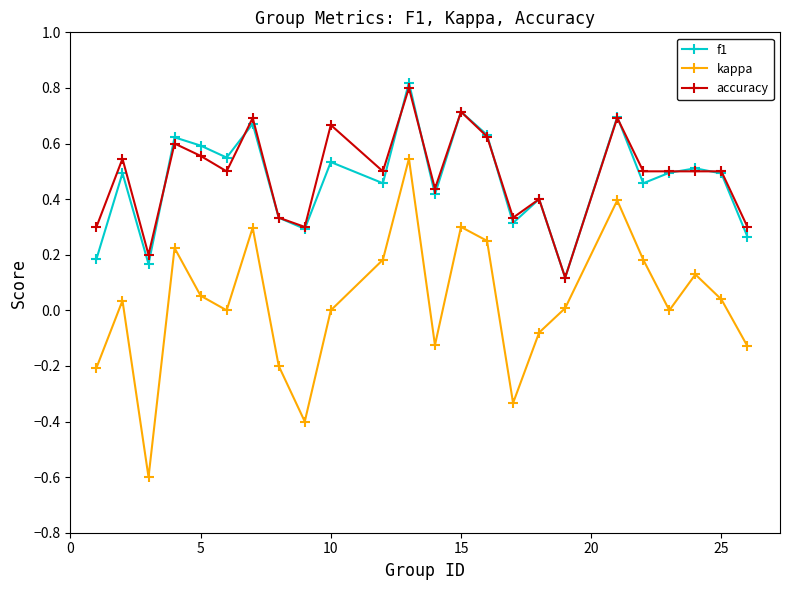

True or false: accuracy and kappa cross at least once.

False